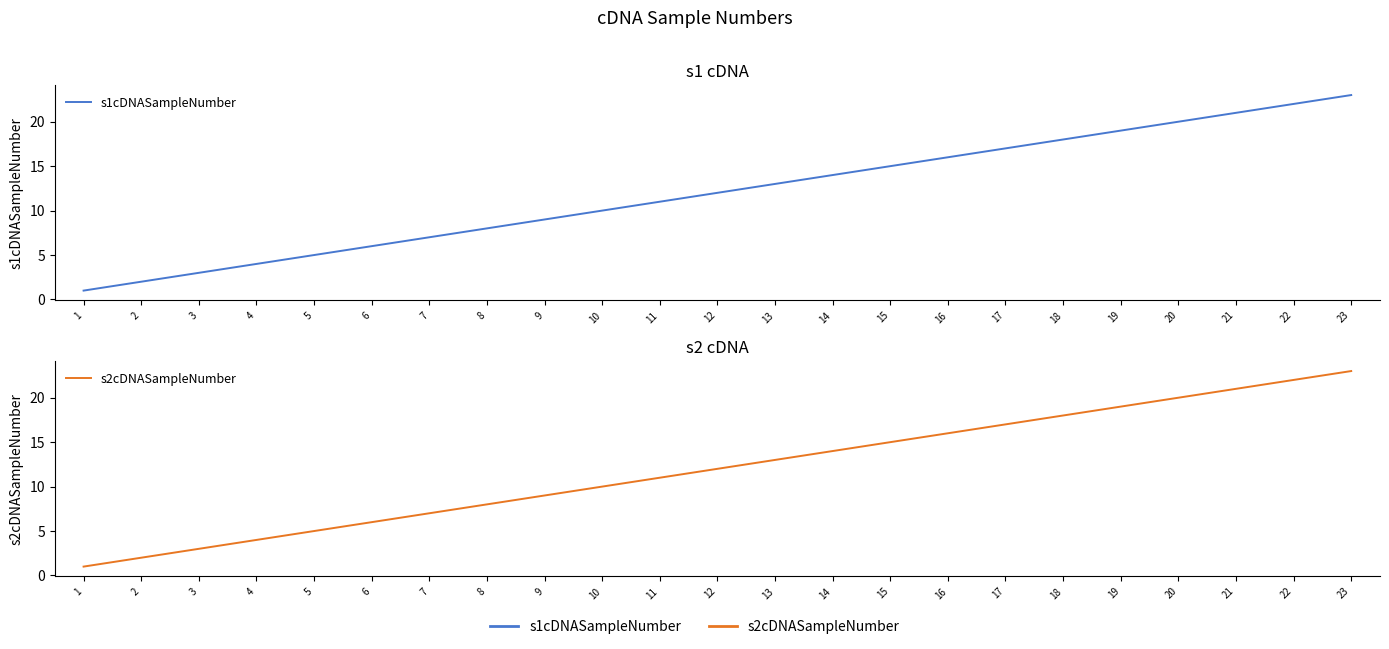

Does the chart have visible grid lines?

No